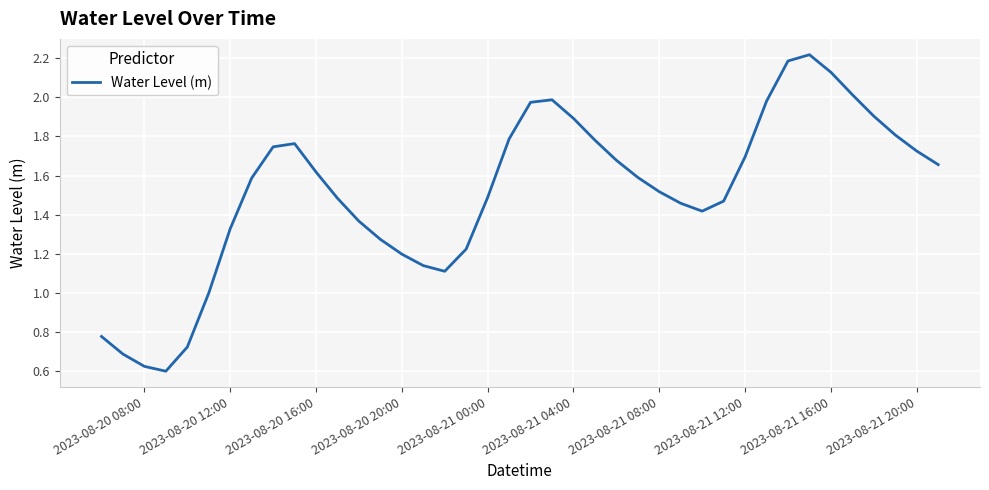

What is the greatest value displayed?

2.2